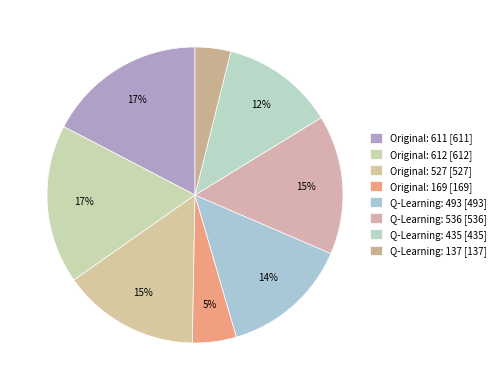

Does Q-Learning: 137 represent more than half of the total?

No